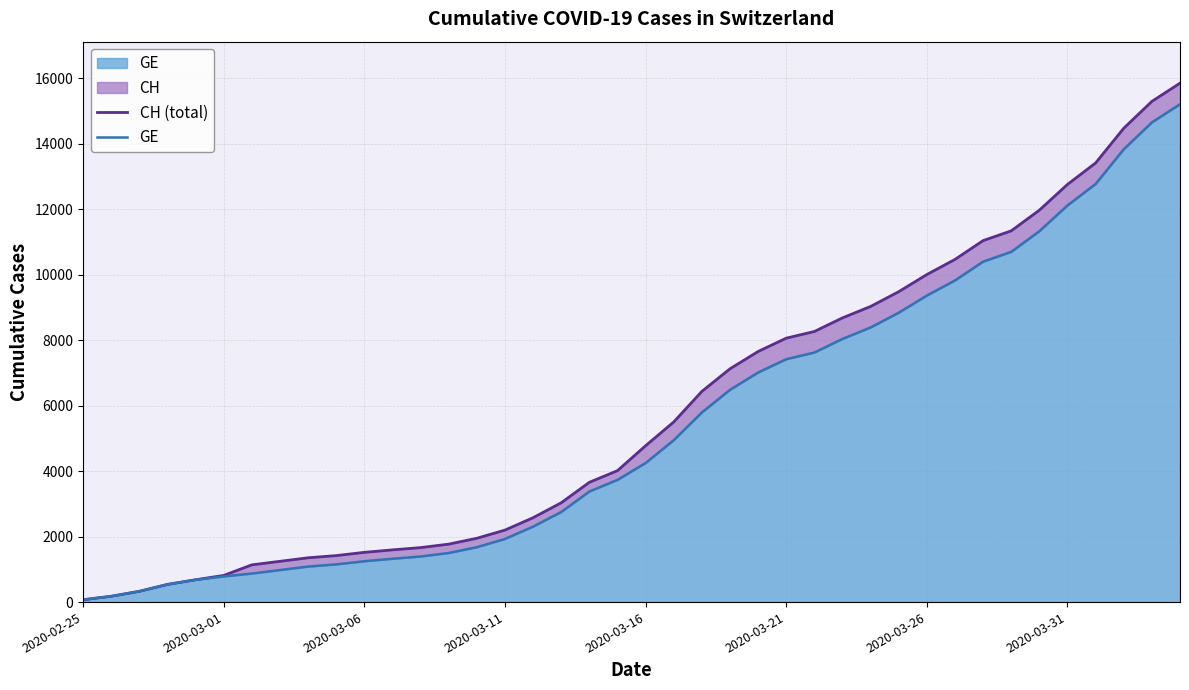

What is the value of the CH (total) point at the 14th from the left?

1770